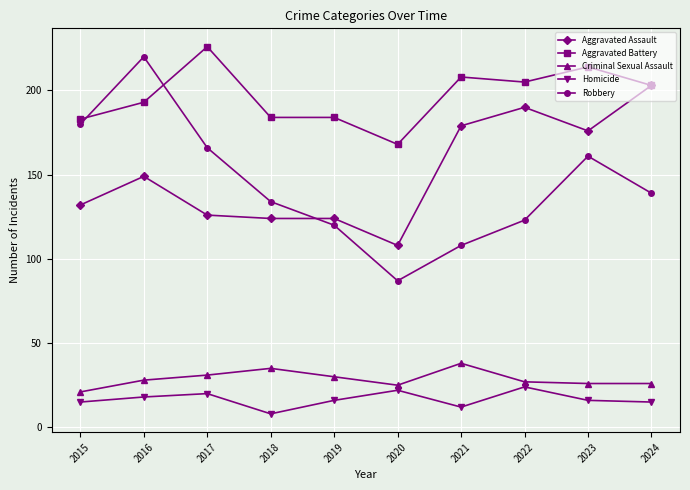

What is the value of the Homicide point at the 5th from the left?

16